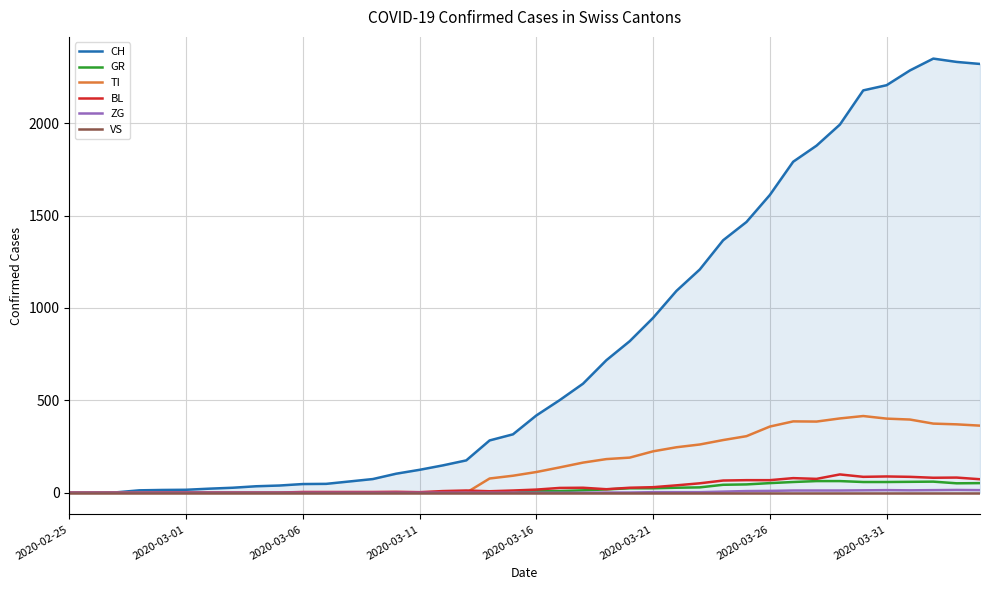

How many values in the BL series are below 17?

20